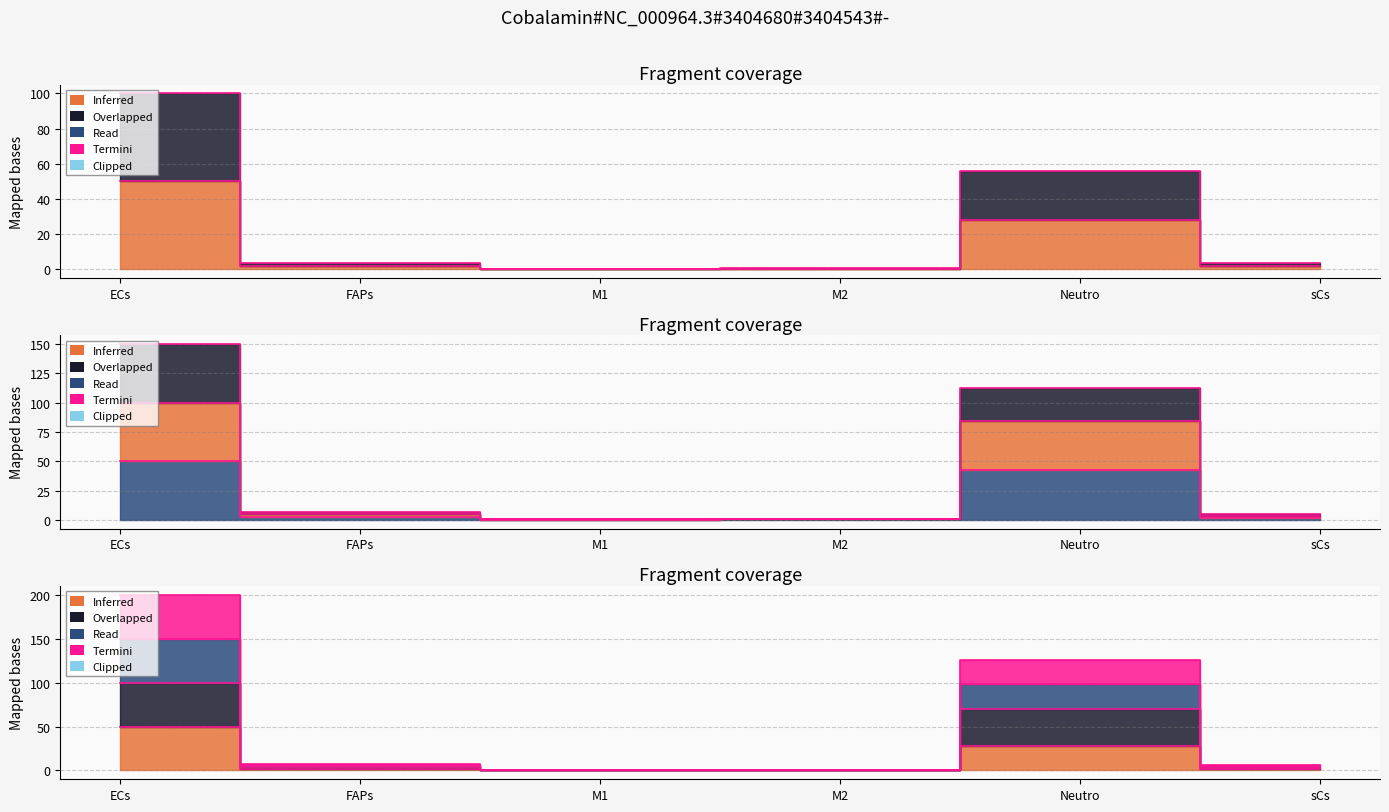

Where is Edge total expression weight nearest to the value 25?

Neutro